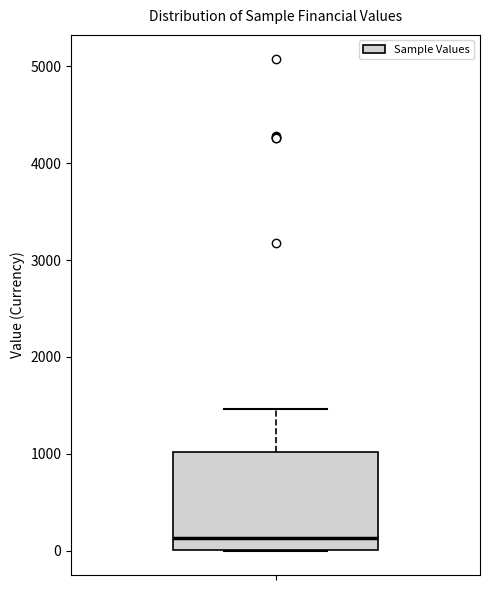

Where is the lower edge of the box on the y-axis? The values are not printed on the chart, so give them approximately, as read against the axis.

0